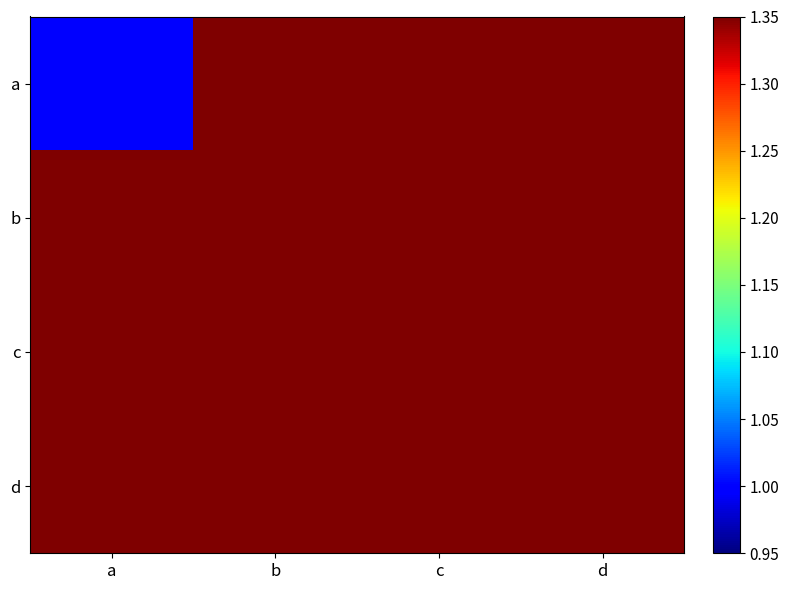

How many data points does each series have?

4